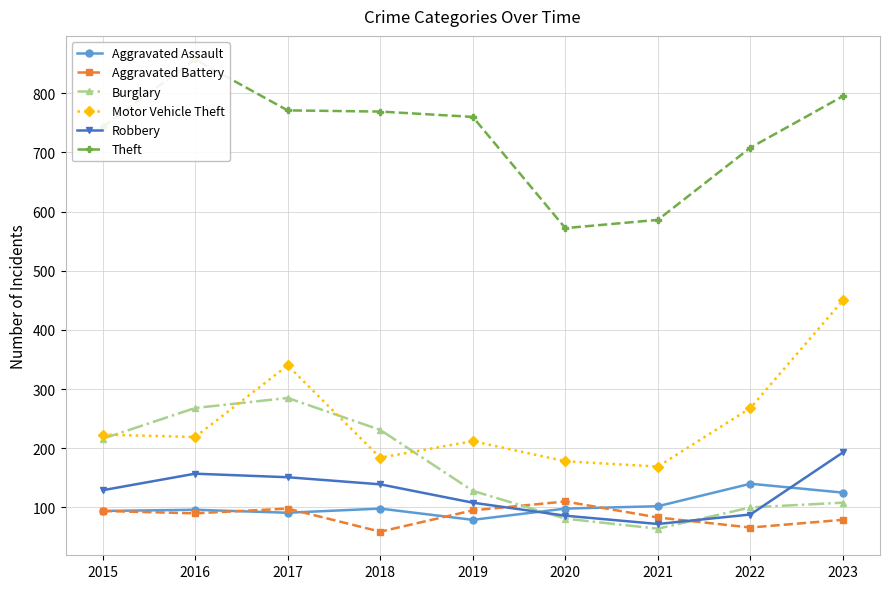

Where is the first local maximum for Aggravated Battery?

2017